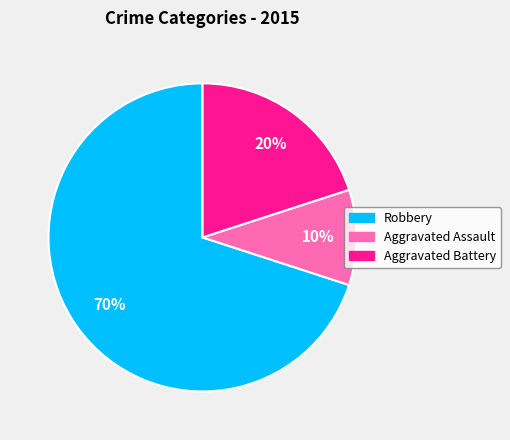

Count the number of slices in the pie.

3